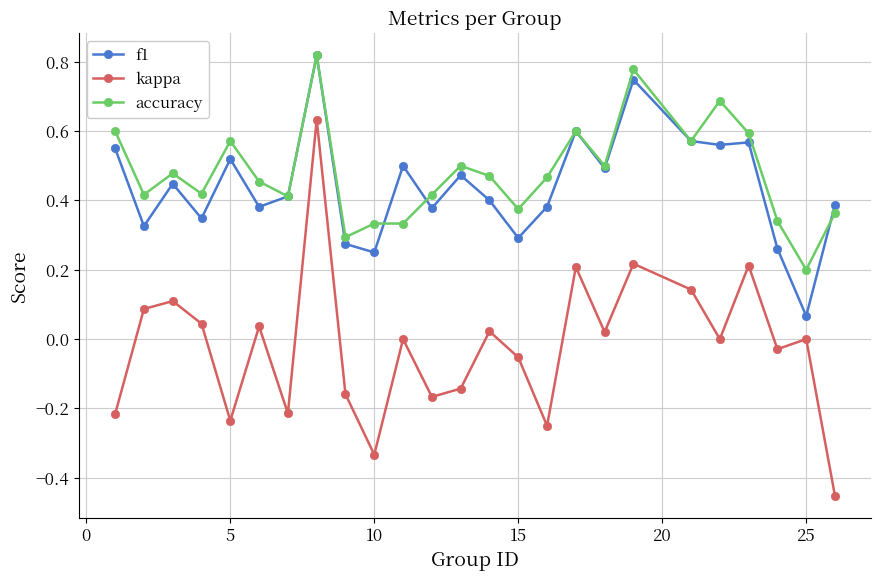

How many data points does each series have?

25